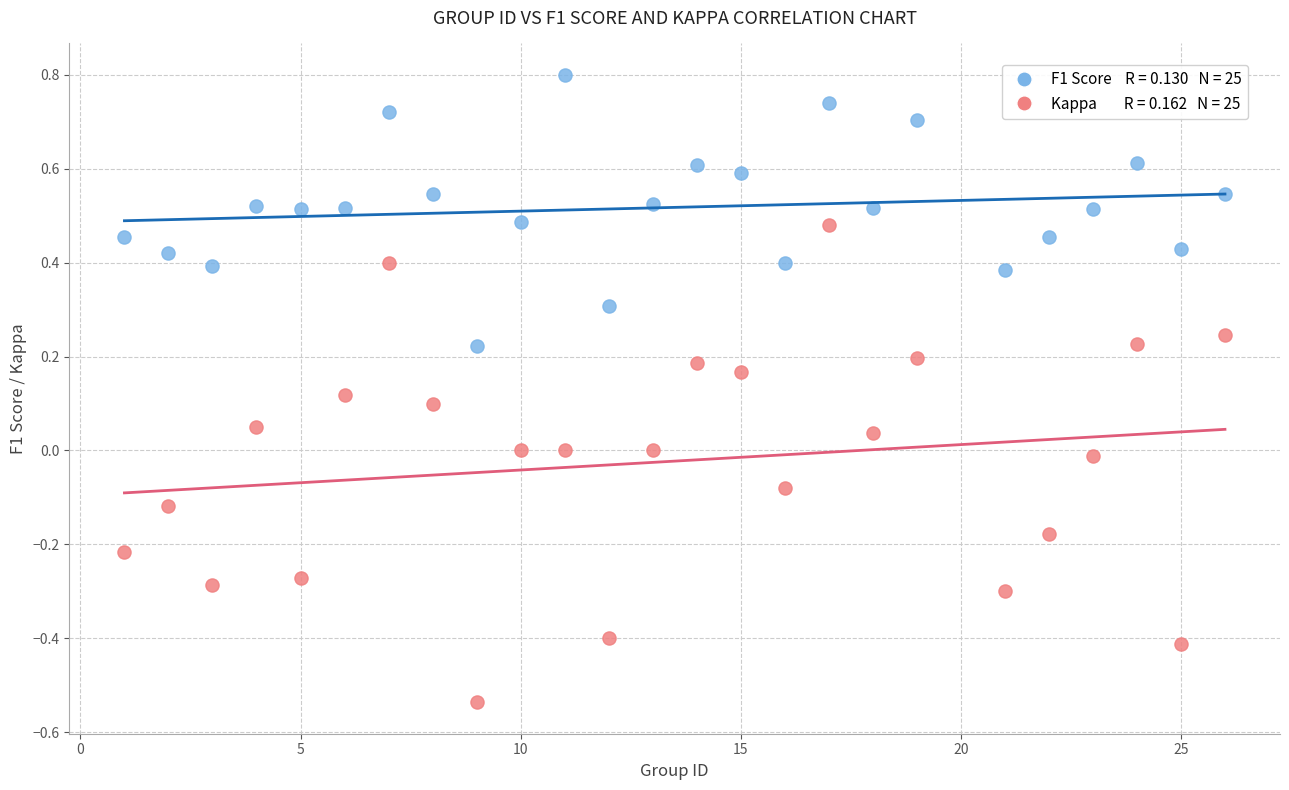

Across all data points, what is the range of Y values (max minus min)?

1.3